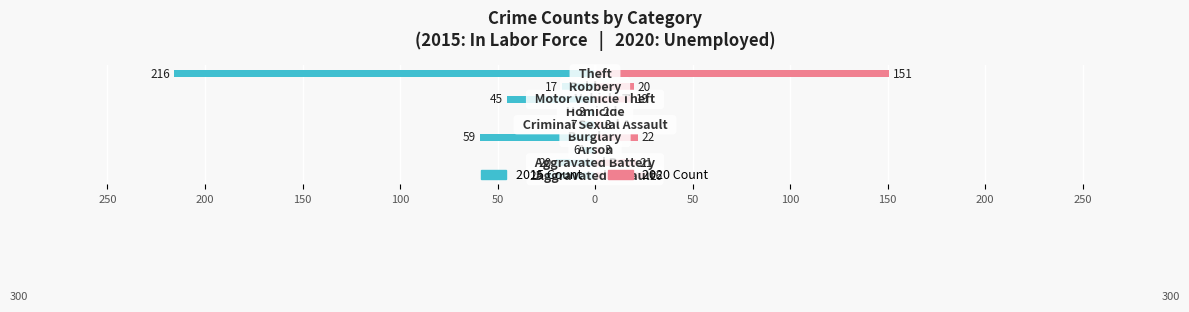

Which series has the widest spread of values?

In Labor Force